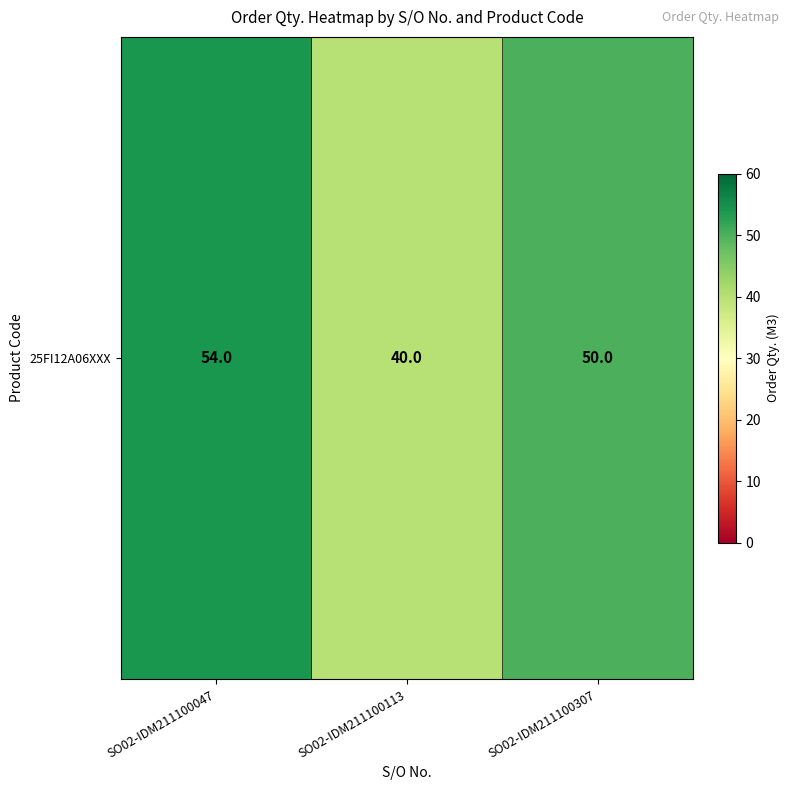

The chart shows a value of 37 at SO02-IDM211100047. True or false?

False